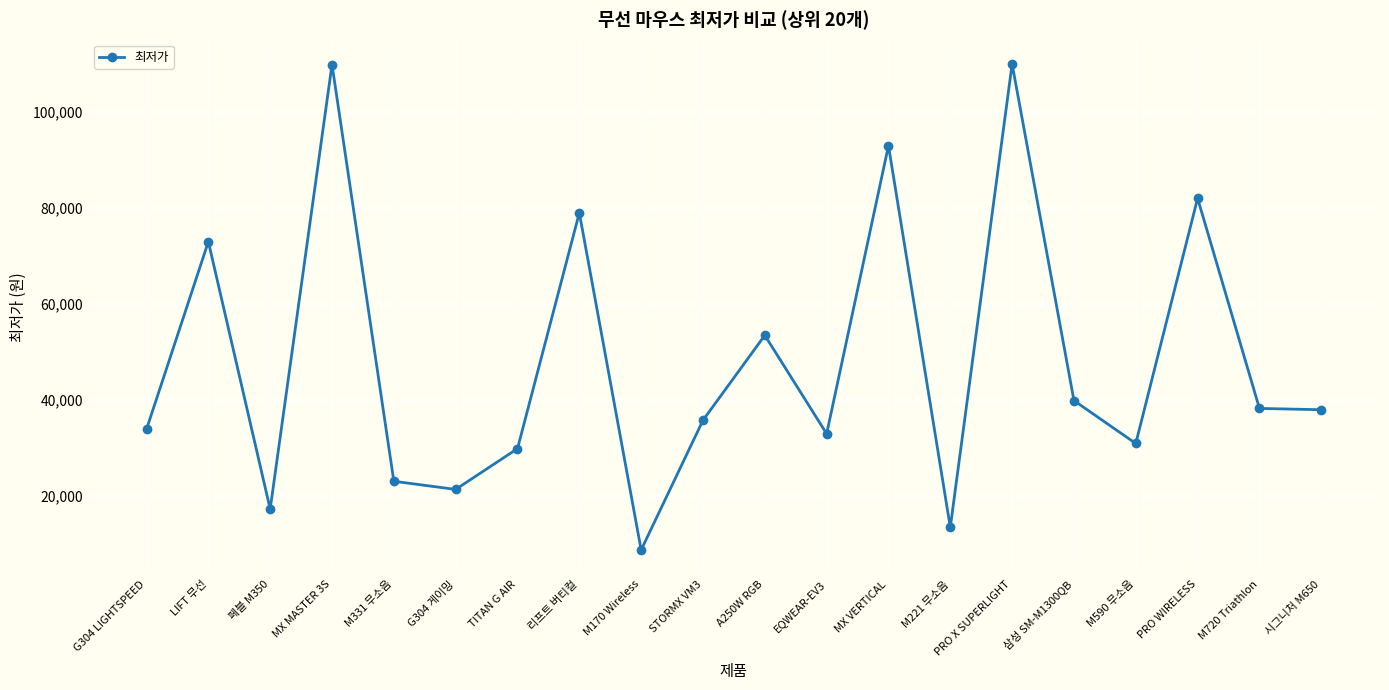

What is the label of the 8th point from the left?

리프트 버티컬